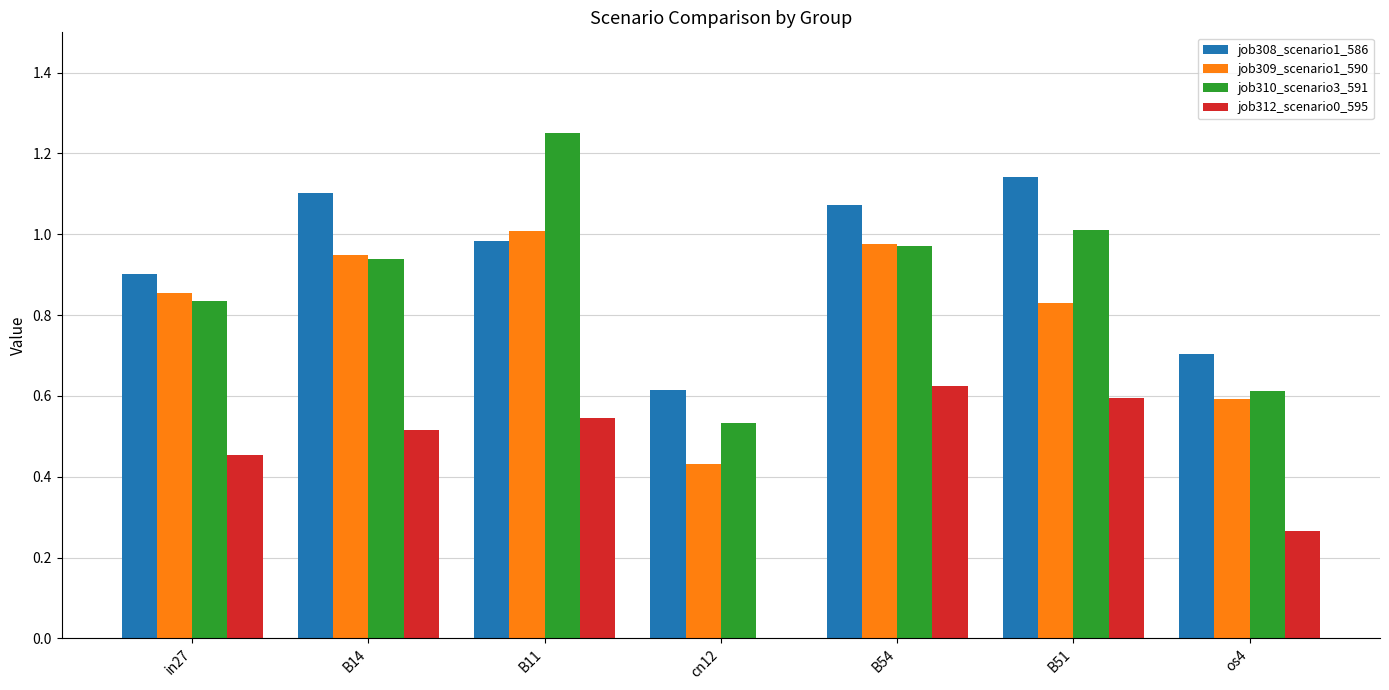

True or false: job308_scenario1_586 has a value of 0.6 at B11.

False